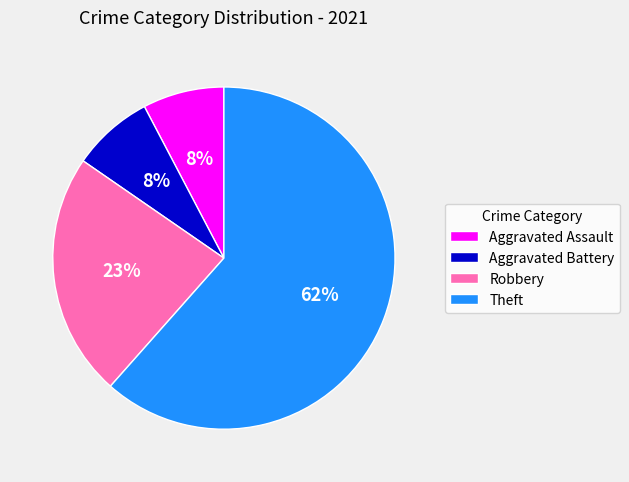

Is Aggravated Battery the majority of the pie?

No